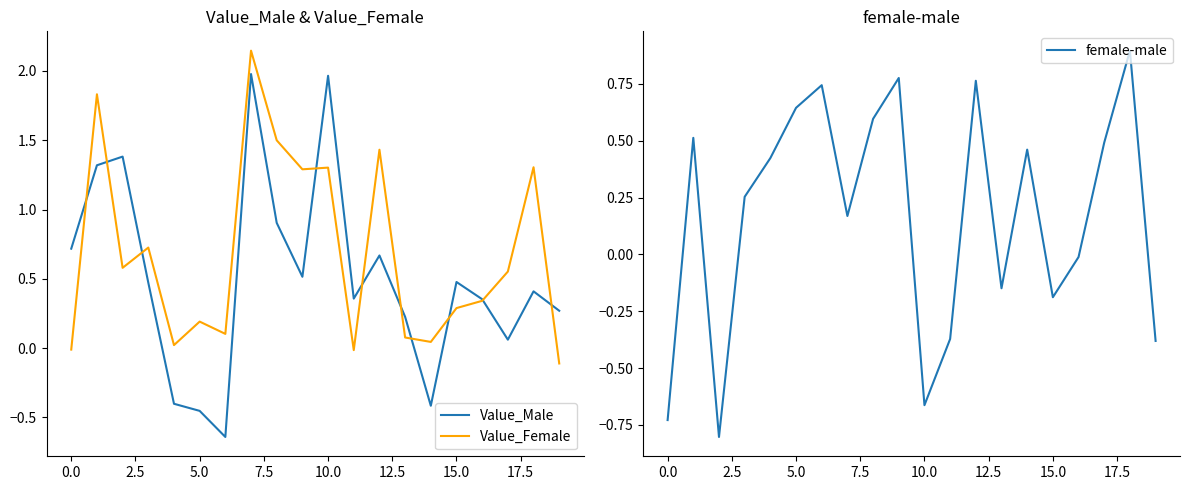

The Value_Female series shows 0.0 at 14. True or false?

False